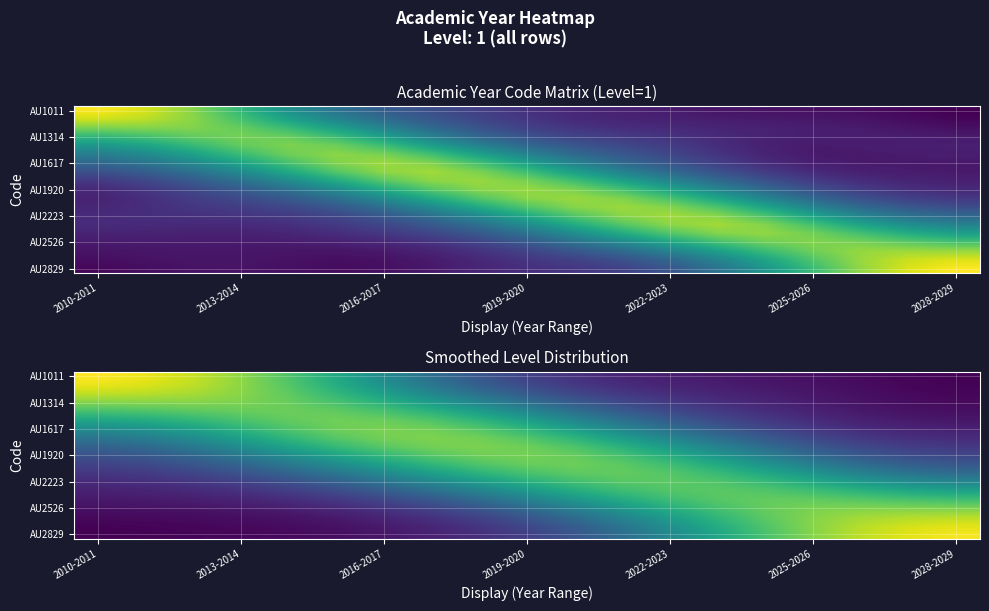

The value of AU1920 at 2019-2020 is 0.5. True or false?

False